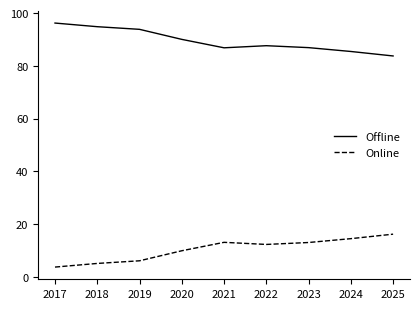

What is the spread (max minus min) of values at 2020?

80.1